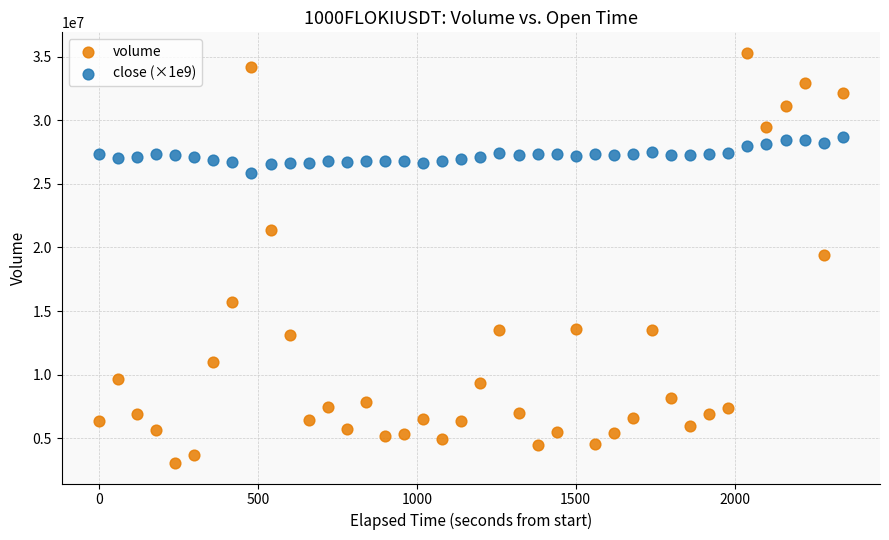

What are all the series names shown in the legend?

volume, close (×1e9)